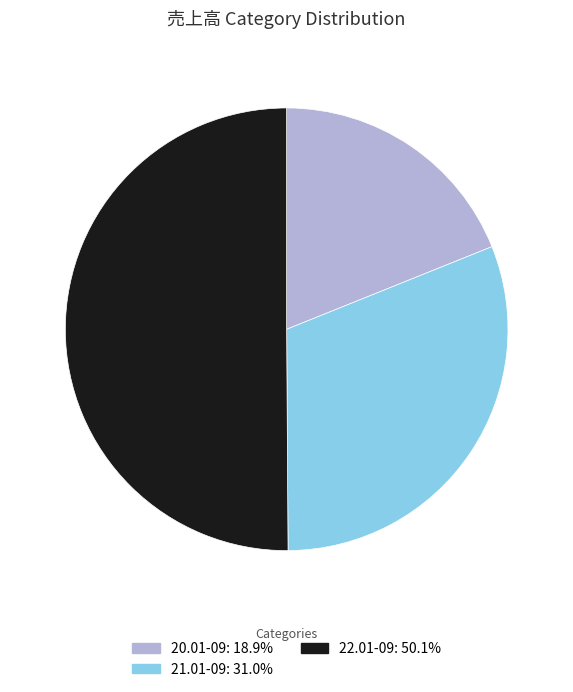

The 20.01-09 slice represents 19% of the pie. True or false?

True